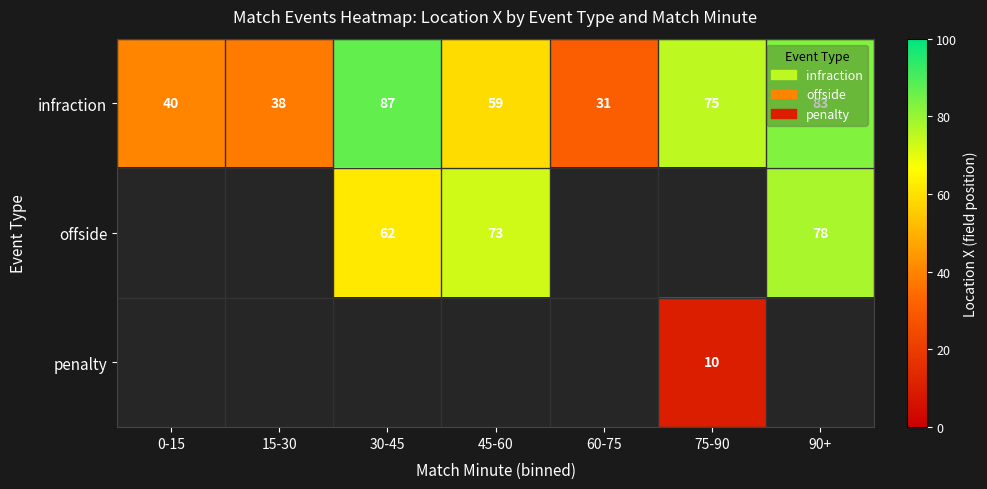

At how many categories does at least one series exceed 62?

4